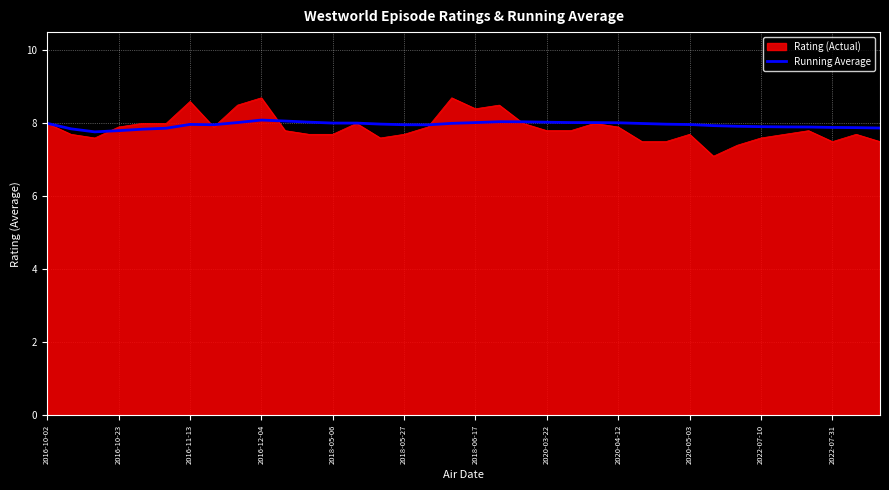

Which series has the largest range (max minus min)?

Rating (Actual)